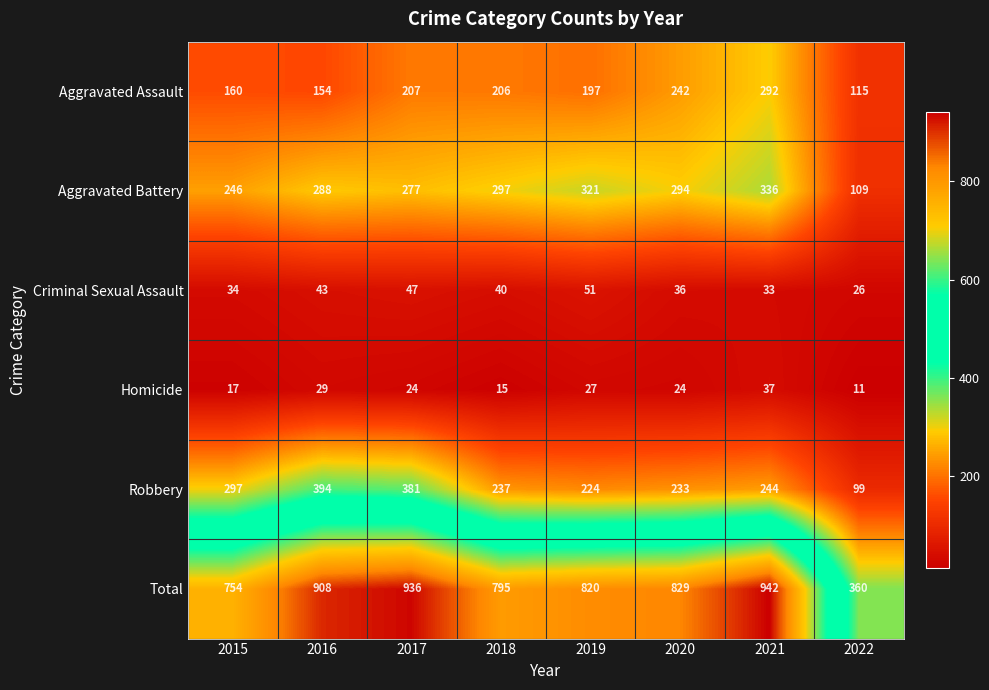

Count the number of categories in the chart.

8